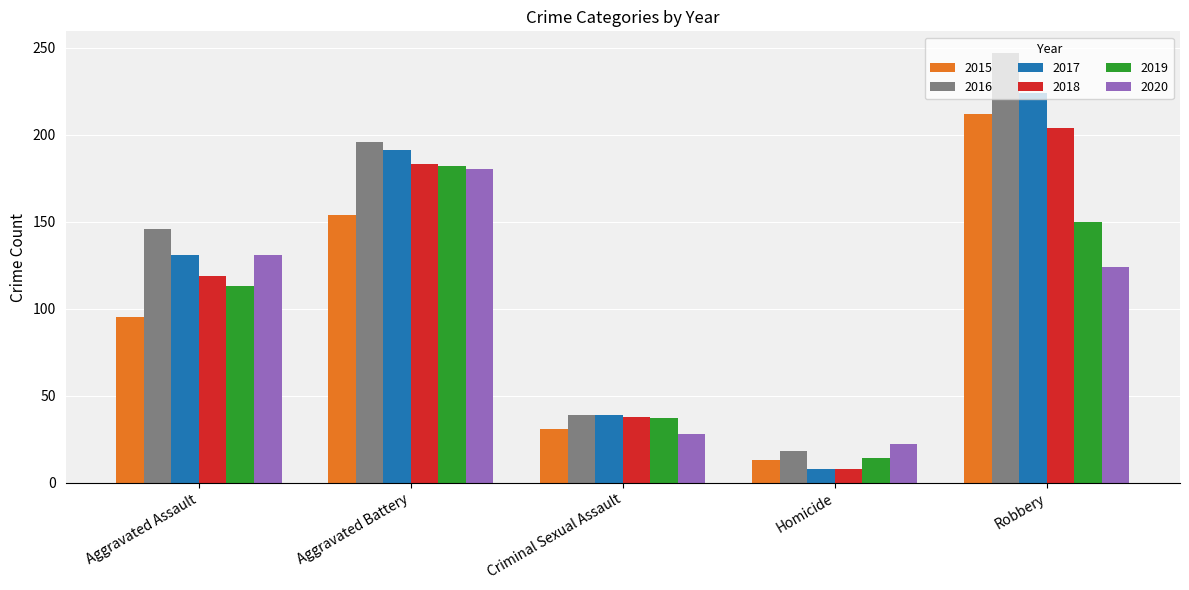

At how many categories does at least one series exceed 140?

3